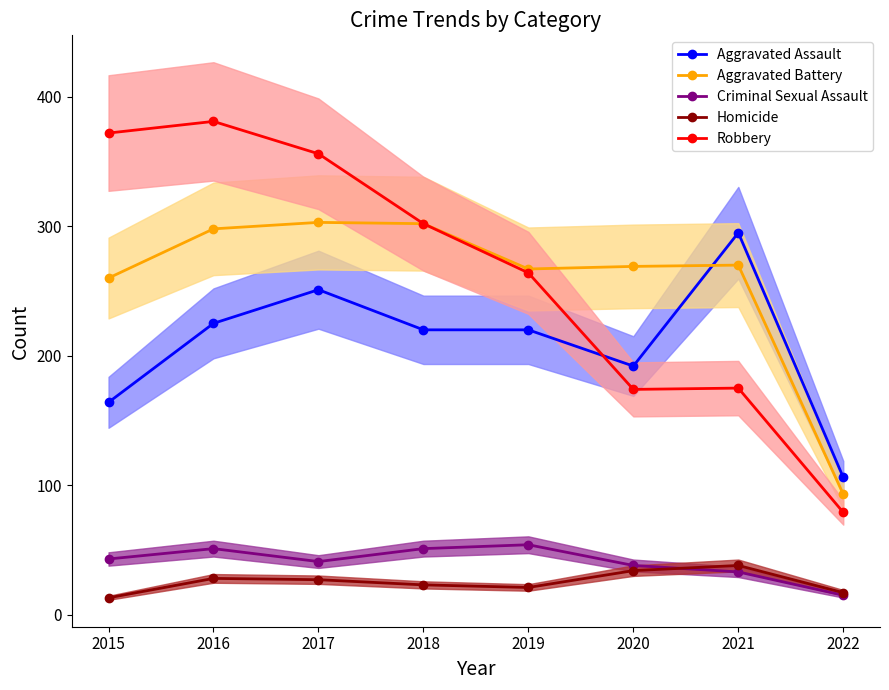

What is the value of the Homicide point at the 5th from the left?

21